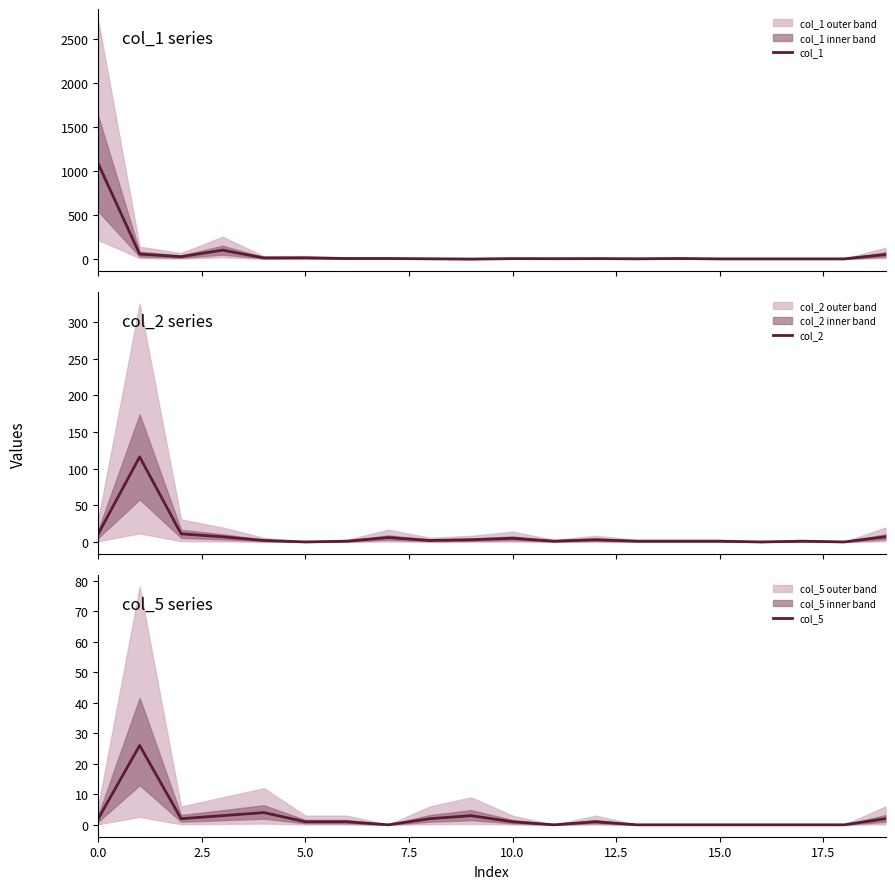

What is the greatest value displayed?

1083